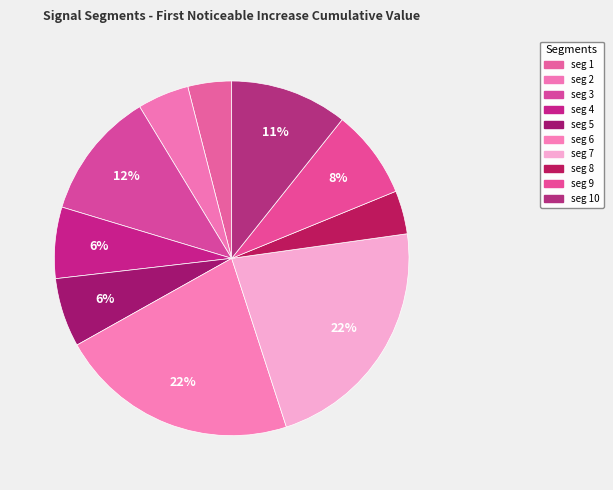

How many slices are in this pie chart?

10